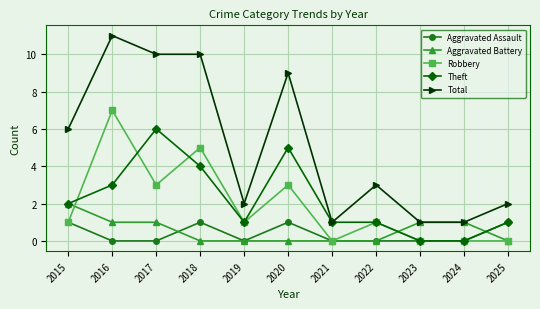

True or false: Theft has a value of 2 at 2015.

True